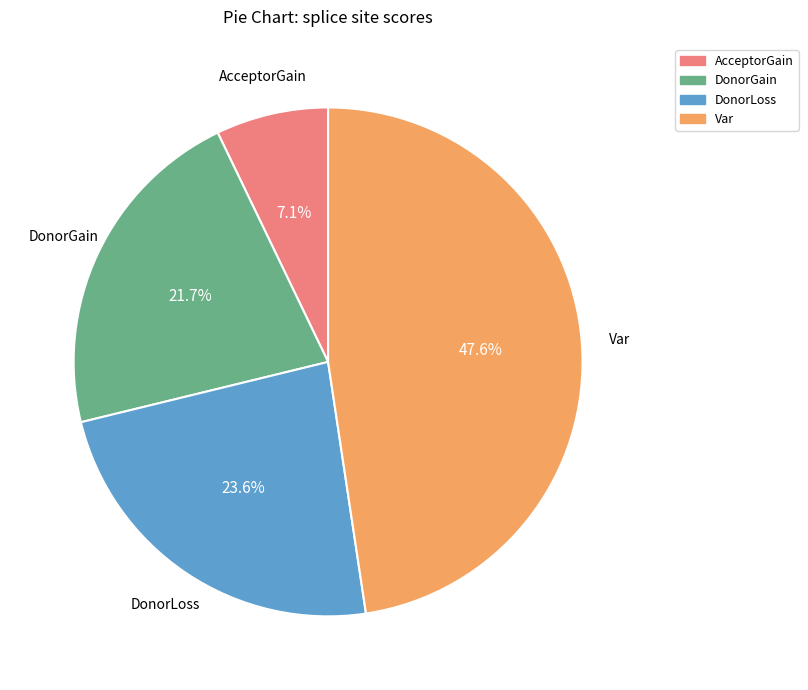

How many slices are in this pie chart?

4